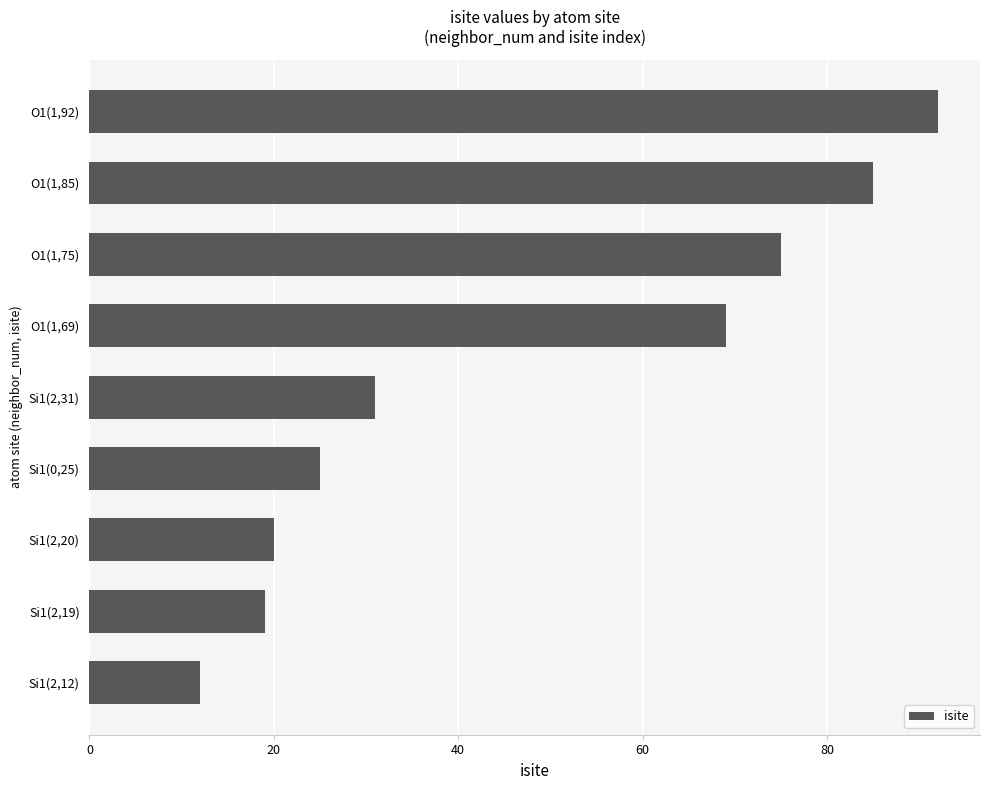

Reading top to bottom, what are all the values shown in this chart?

92	85	75	69	31	25	20	19	12